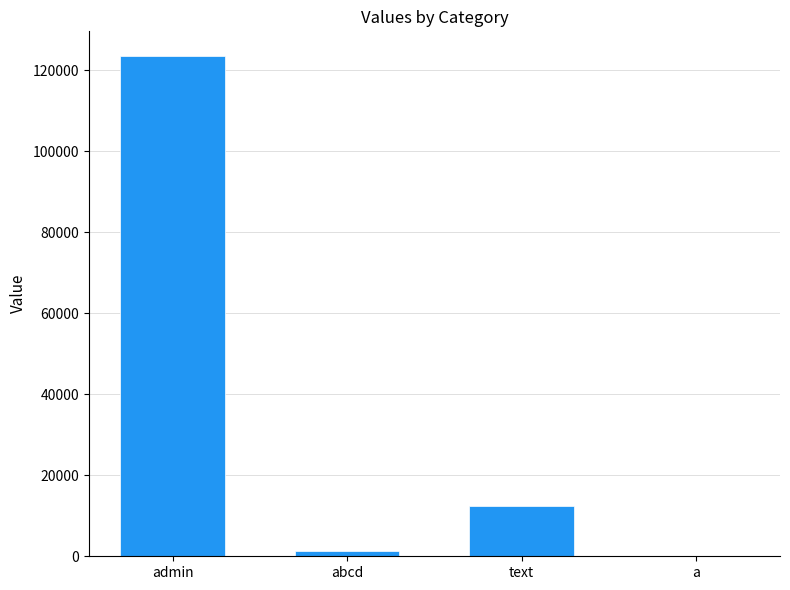

True or false: the data shows 123456 at admin.

True